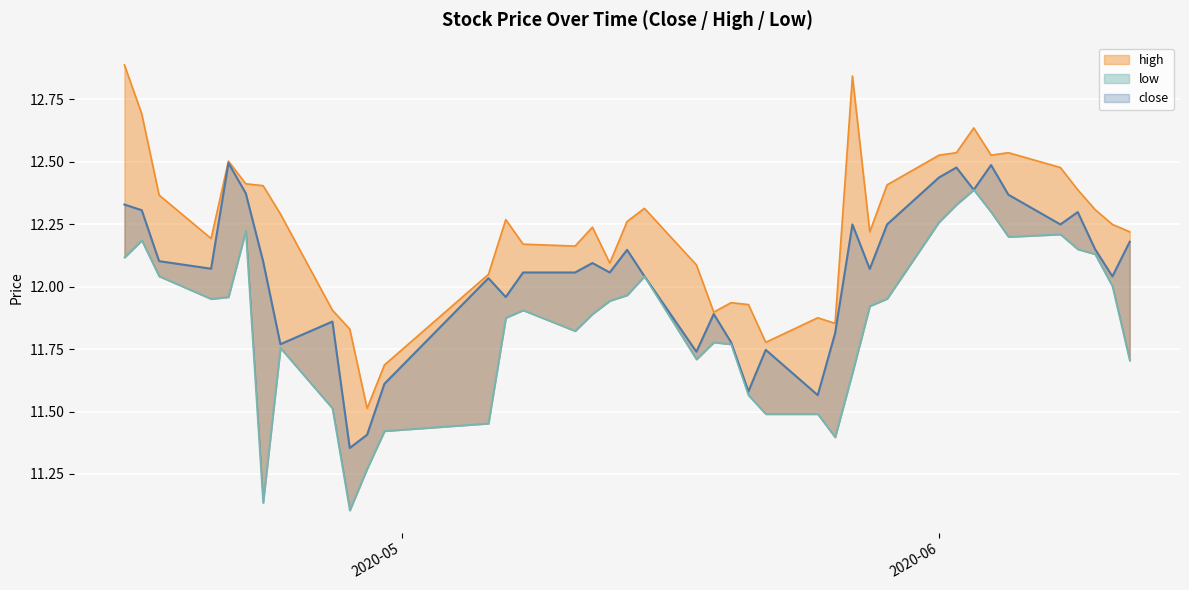

The low series shows 11.9 at 2020-05-07. True or false?

True